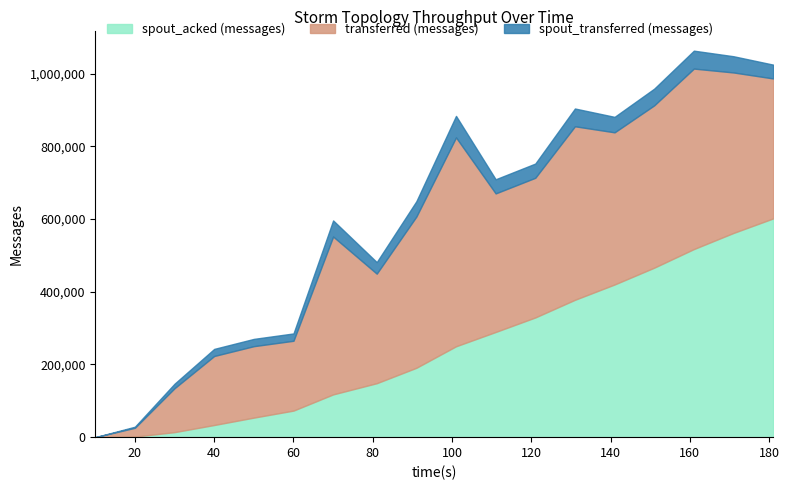

Does the chart have visible grid lines?

No